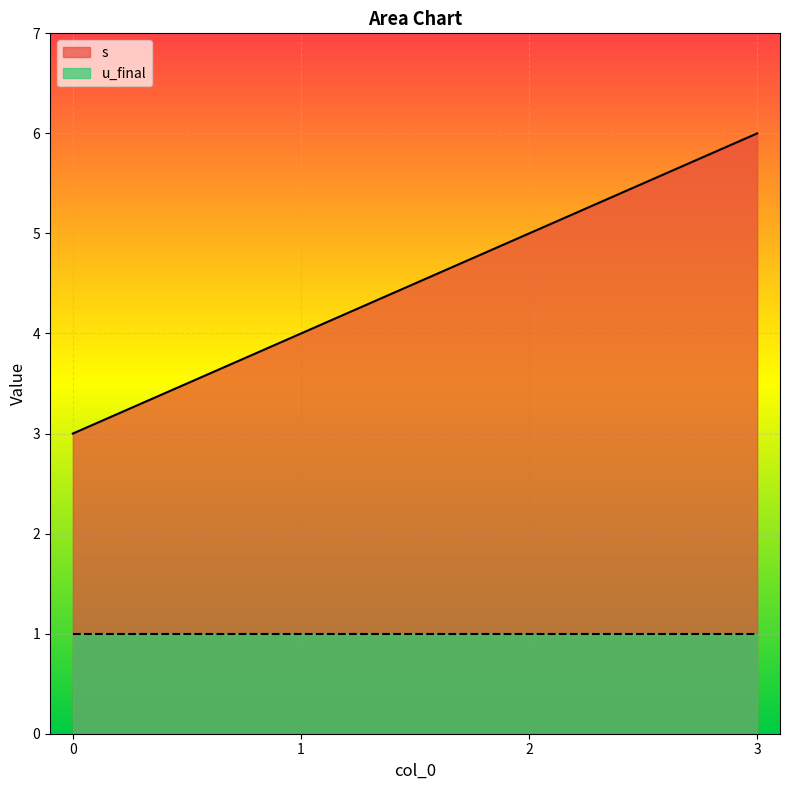

Rank the categories by value from lowest to highest.

0, 1, 2, 3